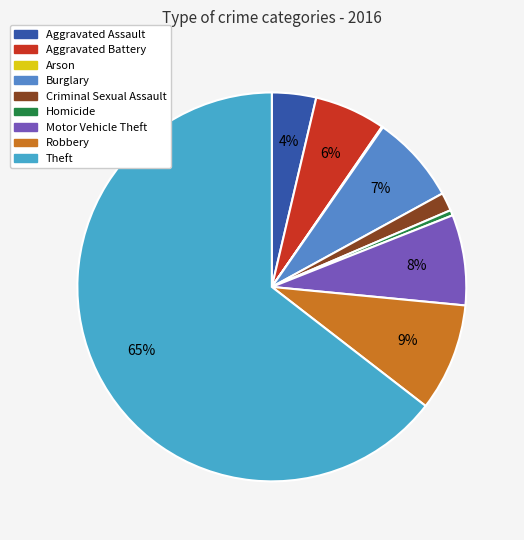

What percentage is NOT represented by Criminal Sexual Assault?

98.5%